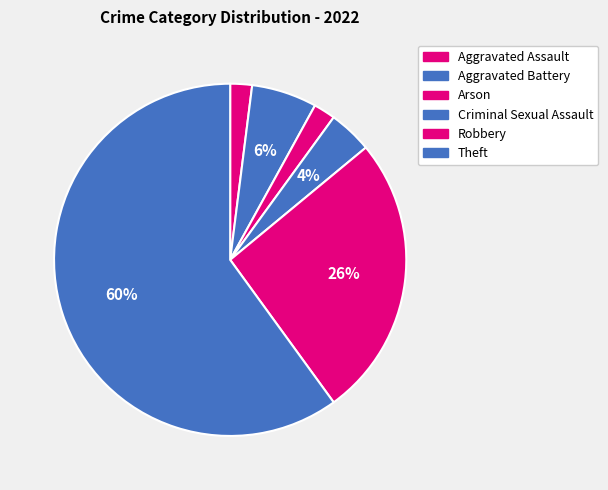

Count the number of slices in the pie.

6